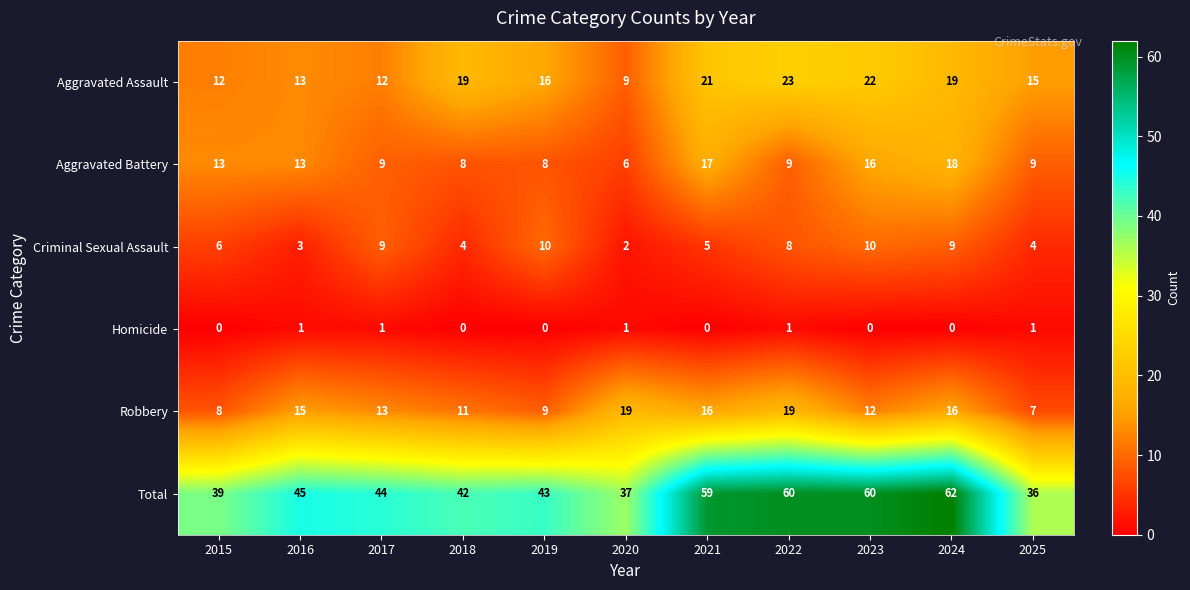

Which series changed the most between 2018 and 2024?

Total